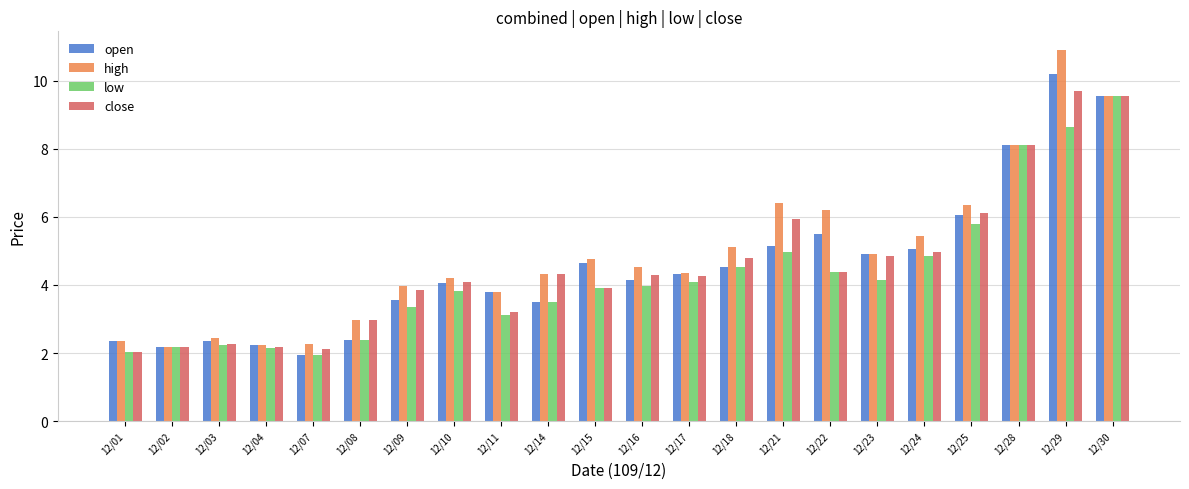

The value of low at 12/14 is 3.5. True or false?

True